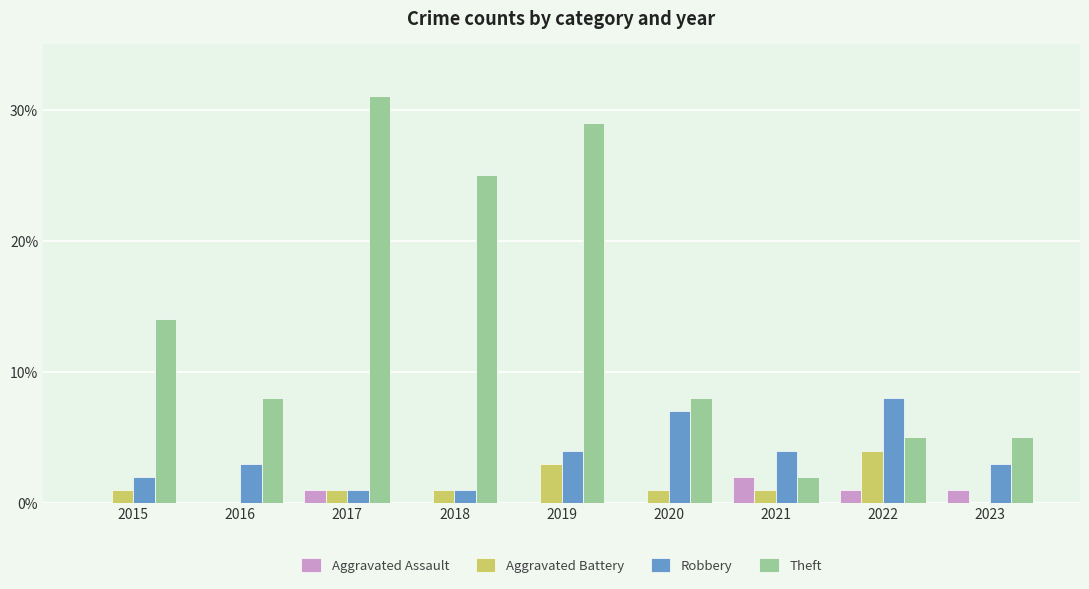

Which category has the highest value in the Aggravated Battery series?

2022